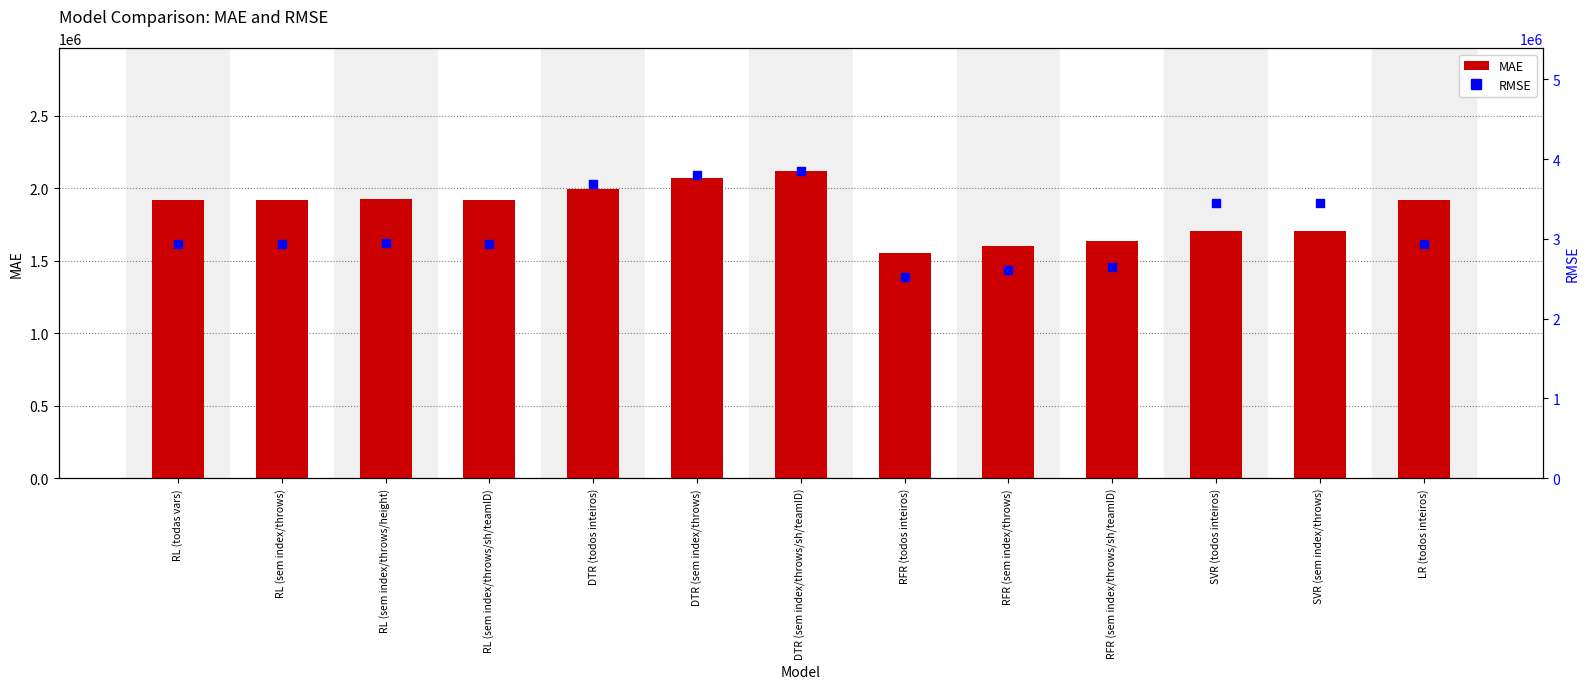

What is the total value across all series at SVR (sem index/throws)?

5160233.8